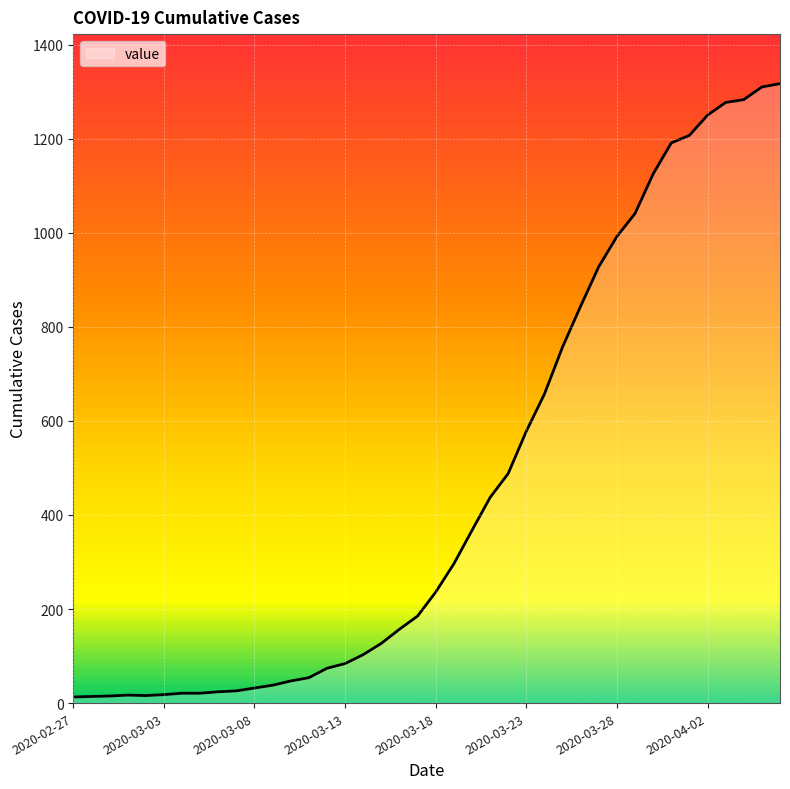

What is the maximum value shown in the chart?

1317